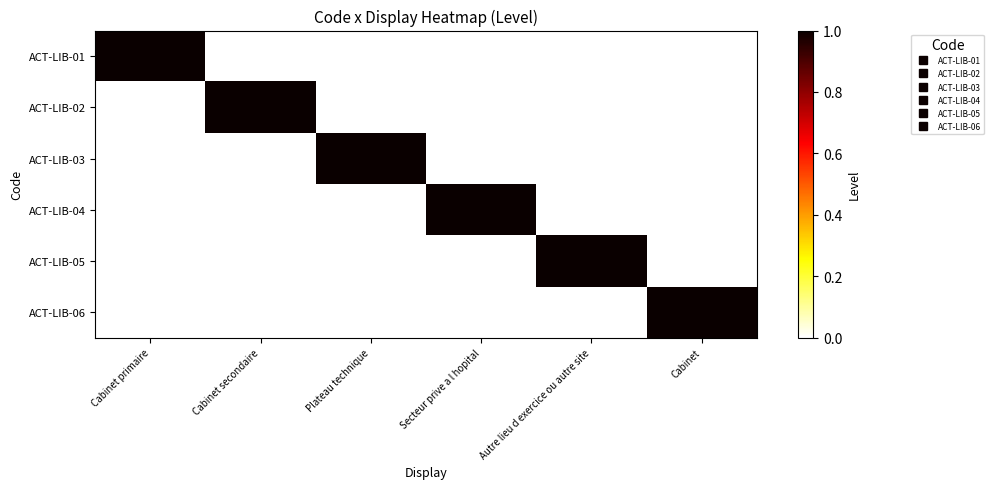

Reading left to right, transcribe all the data shown in this chart.

ACT-LIB-01: Cabinet primaire=1	Cabinet secondaire=0	Plateau technique=0	Secteur prive a l hopital=0	Autre lieu d exercice ou autre site=0	Cabinet=0
ACT-LIB-02: Cabinet primaire=0	Cabinet secondaire=1	Plateau technique=0	Secteur prive a l hopital=0	Autre lieu d exercice ou autre site=0	Cabinet=0
ACT-LIB-03: Cabinet primaire=0	Cabinet secondaire=0	Plateau technique=1	Secteur prive a l hopital=0	Autre lieu d exercice ou autre site=0	Cabinet=0
ACT-LIB-04: Cabinet primaire=0	Cabinet secondaire=0	Plateau technique=0	Secteur prive a l hopital=1	Autre lieu d exercice ou autre site=0	Cabinet=0
ACT-LIB-05: Cabinet primaire=0	Cabinet secondaire=0	Plateau technique=0	Secteur prive a l hopital=0	Autre lieu d exercice ou autre site=1	Cabinet=0
ACT-LIB-06: Cabinet primaire=0	Cabinet secondaire=0	Plateau technique=0	Secteur prive a l hopital=0	Autre lieu d exercice ou autre site=0	Cabinet=1